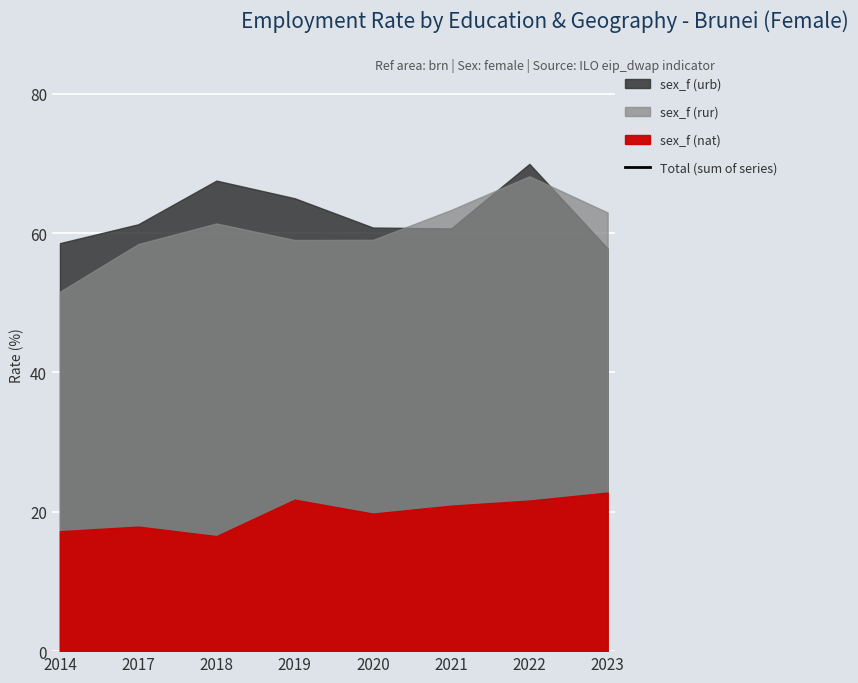

Where does the data first go above 144?

2018